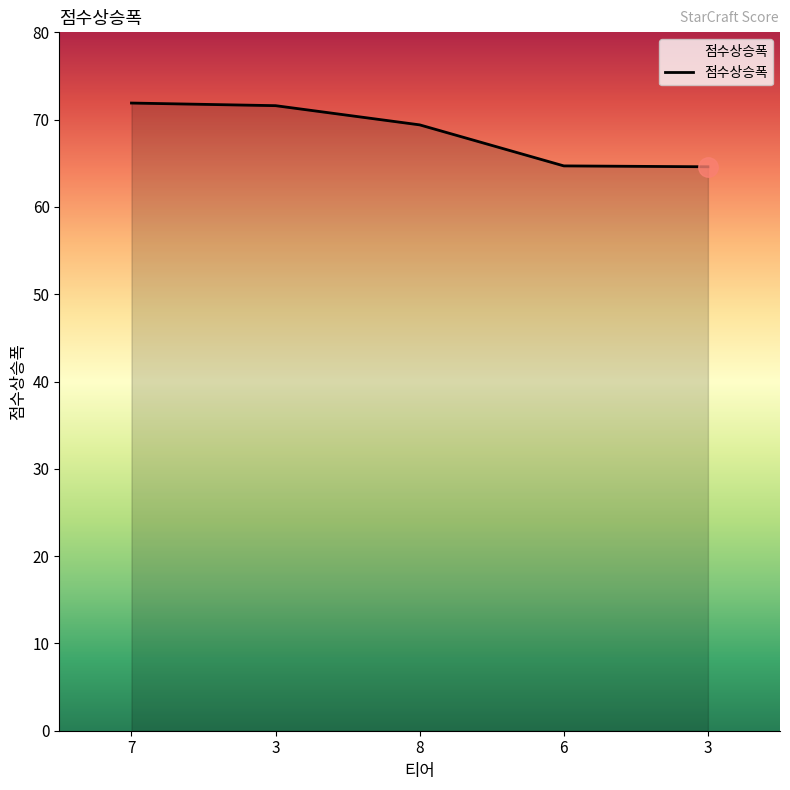

The value at 6 is 43.5. True or false?

False